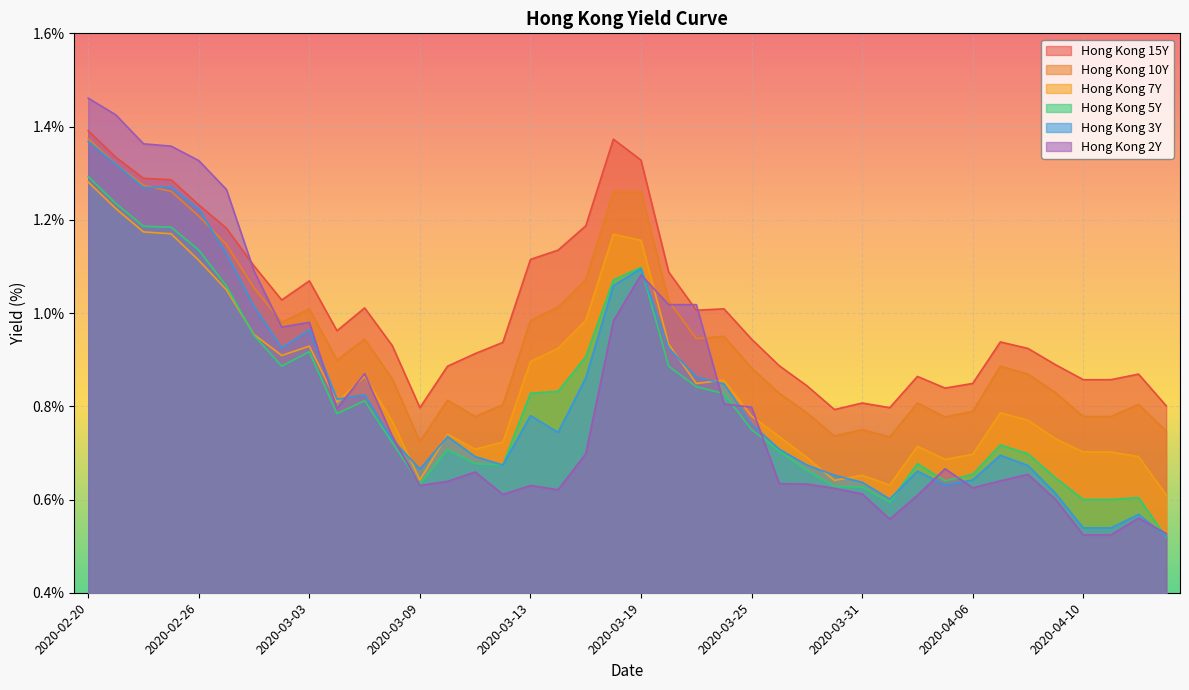

After their last crossing, which series has the higher values: Hong Kong 5Y or Hong Kong 3Y?

Hong Kong 3Y